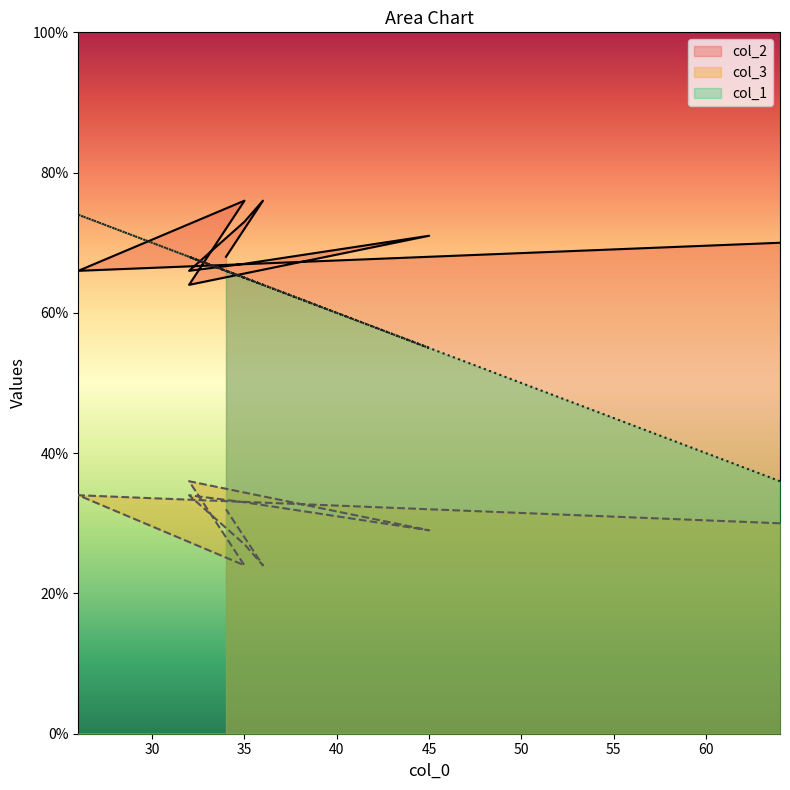

True or false: col_2 and col_3 intersect in this chart.

False